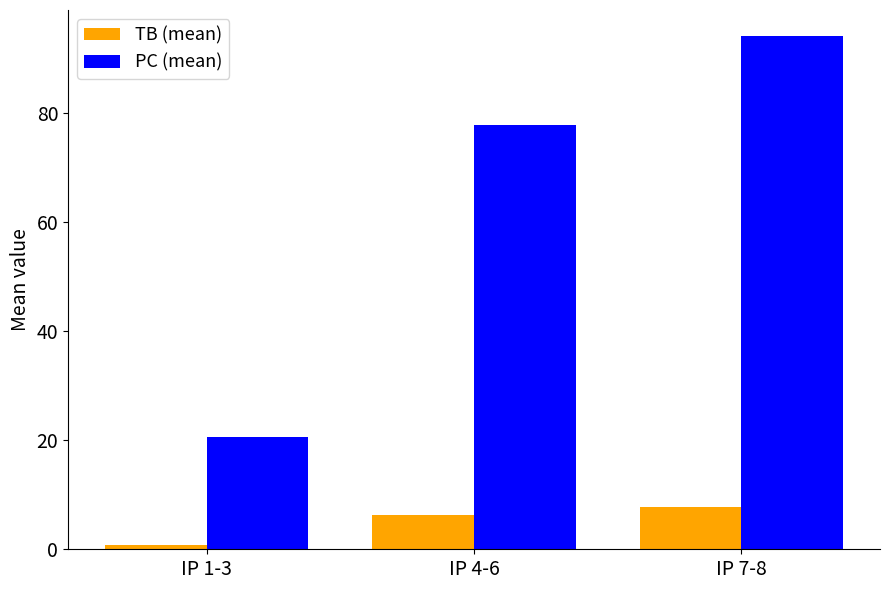

Between IP 1-3 and IP 7-8, which series saw the biggest shift?

PC (mean)